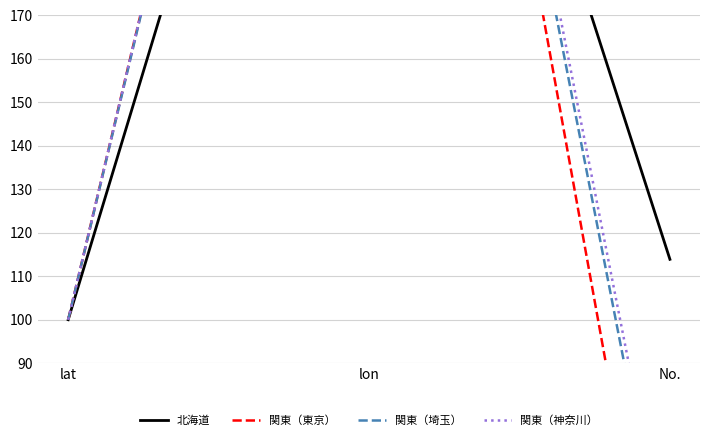

What position from the right is No.?

1